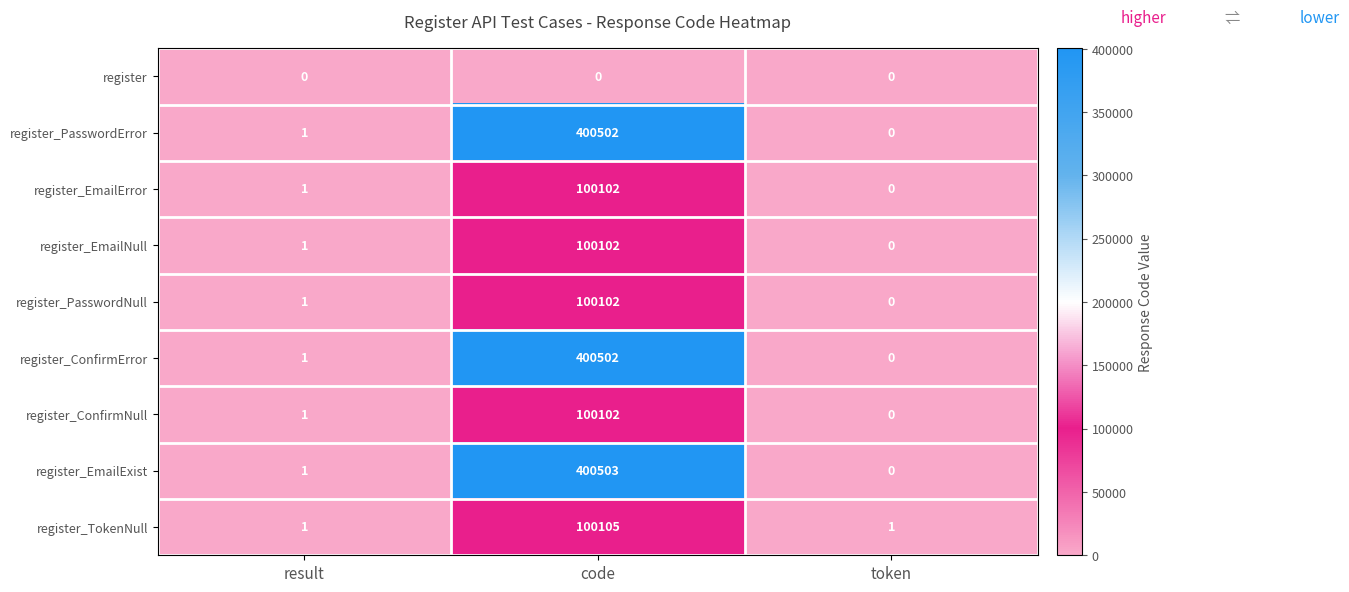

Is it true that register_EmailError equals 144786 at code?

False